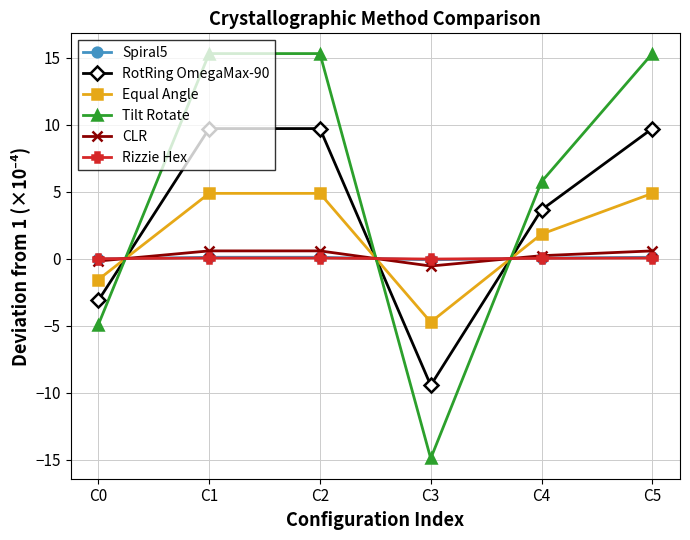

What is the total value across all series at C4?

11.5